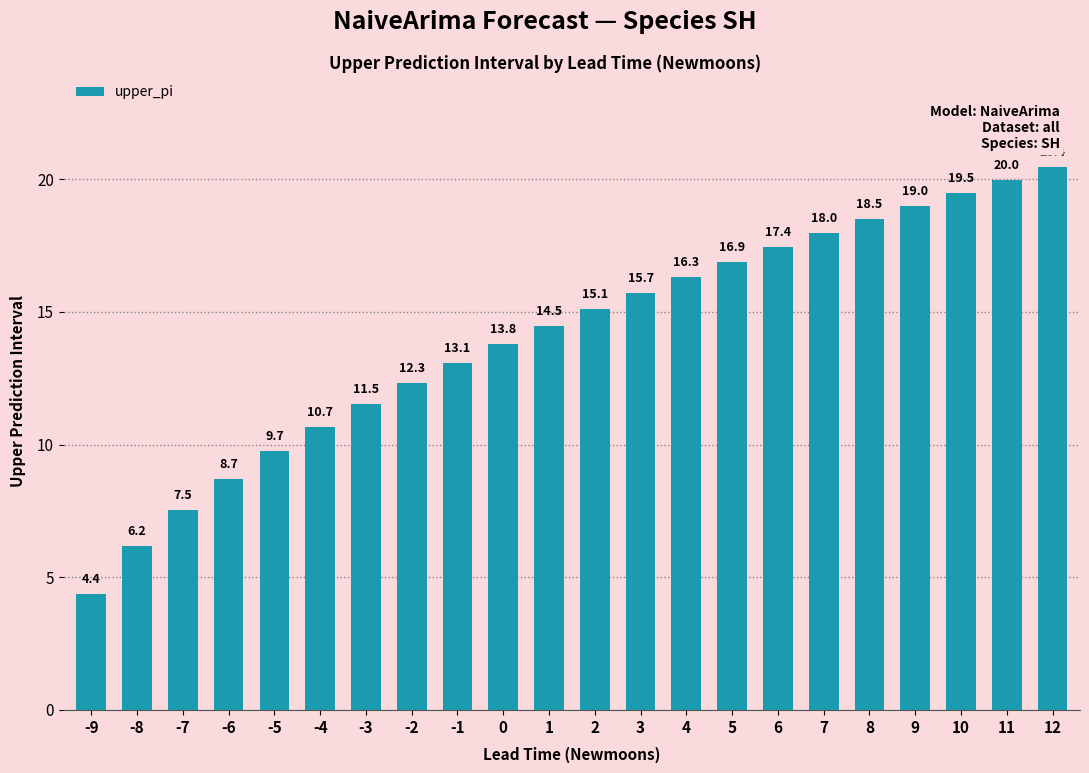

Which has a higher value, -6 or 6?

6